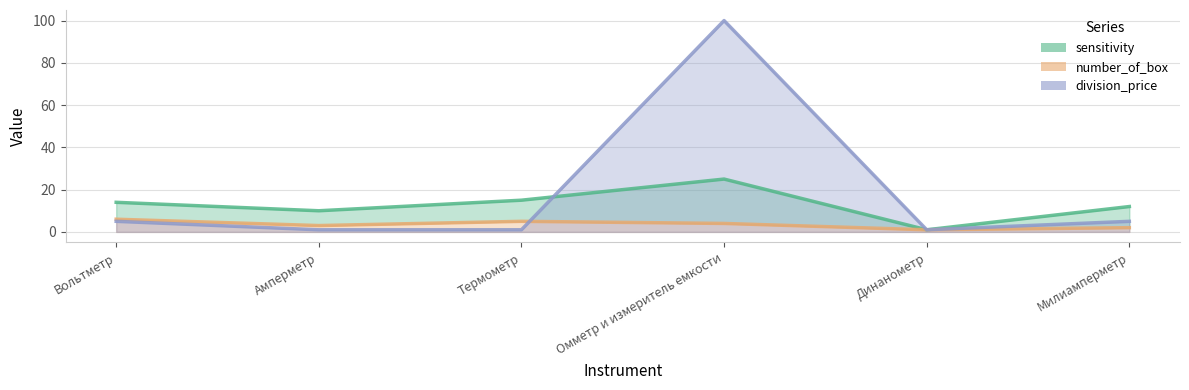

What is the label of the 2nd point from the left?

Амперметр